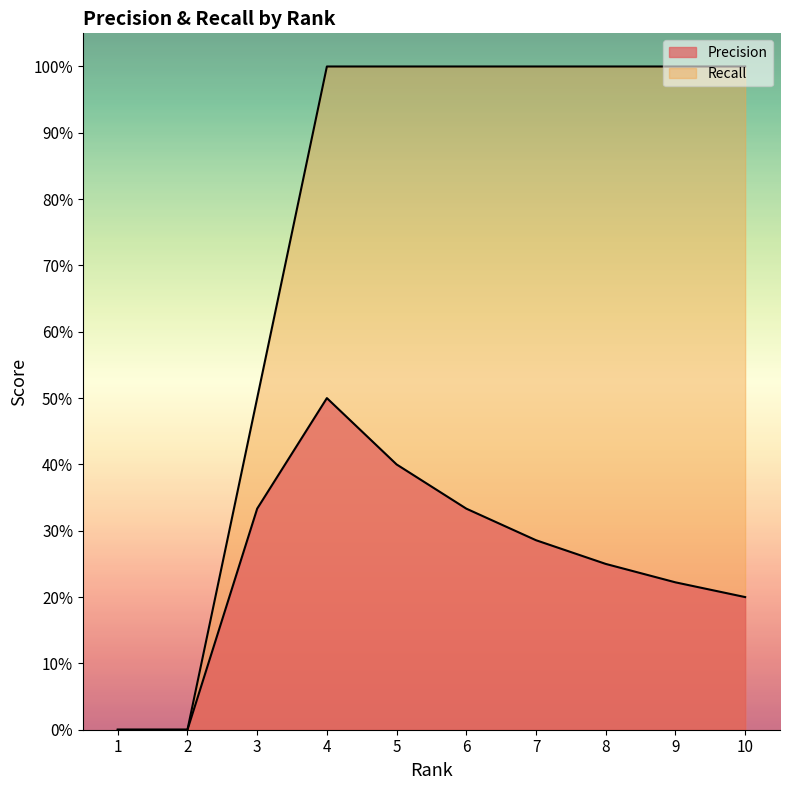

Is the value of Precision at 3 greater than the value of Recall at 3?

No